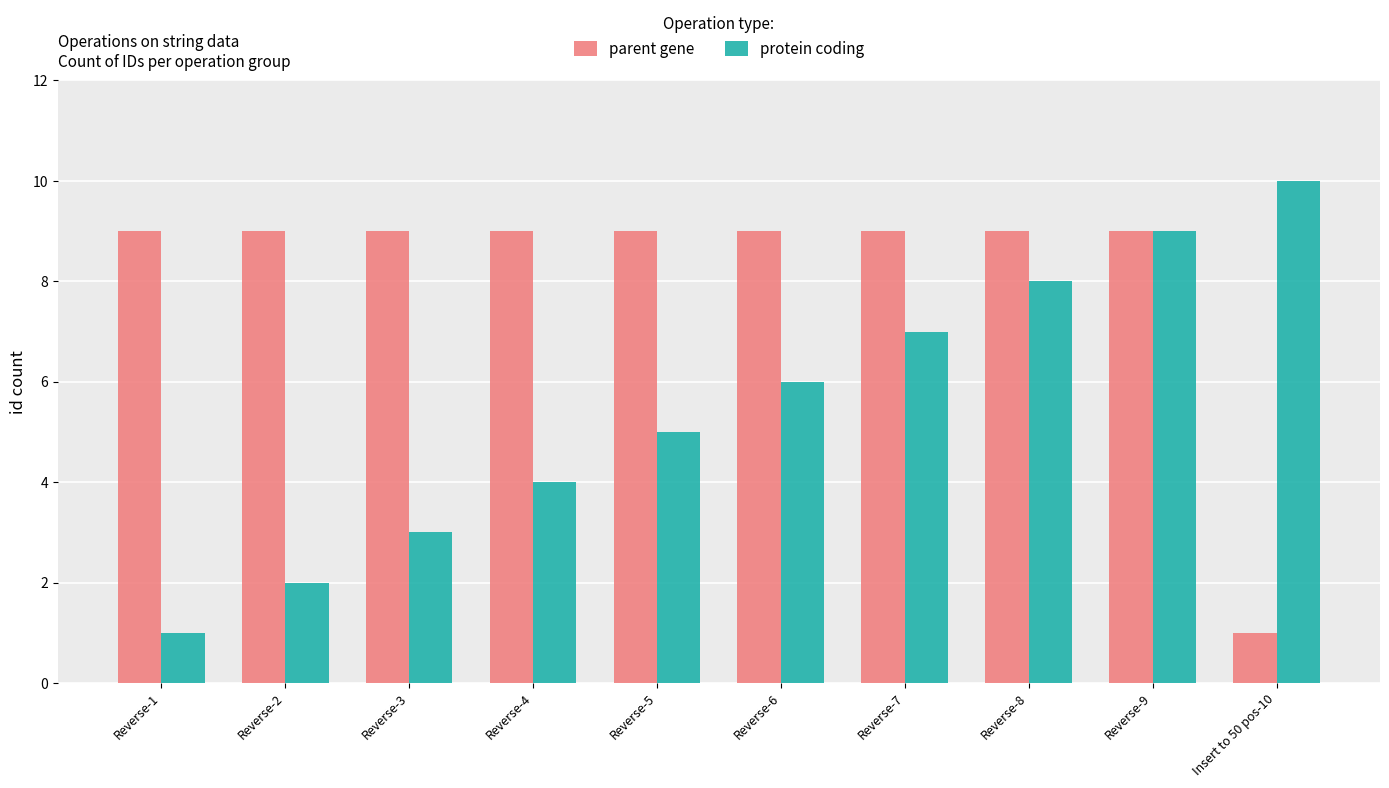

How many data points in protein coding are less than 6?

5